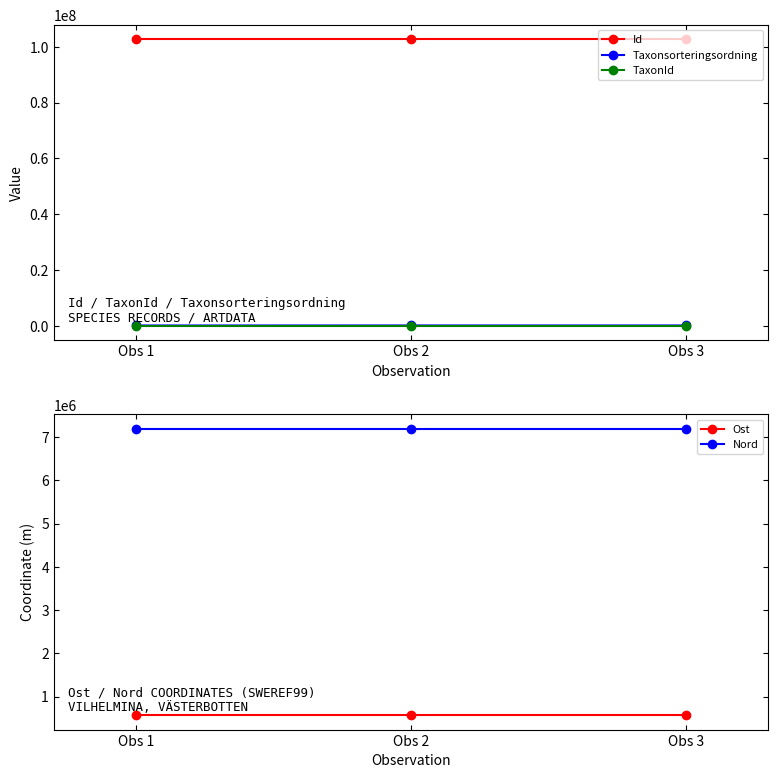

Reading right to left, extract all data points from this chart.

Id: 102716863.0	102716865.0	102716866.0
Taxonsorteringsordning: 78503.0	78596.0	73678.0
TaxonId: 6456.0	6462.0	6439.0
Ost: 567621.8	567621.8	567621.8
Nord: 7191223.9	7191224.7	7191224.7